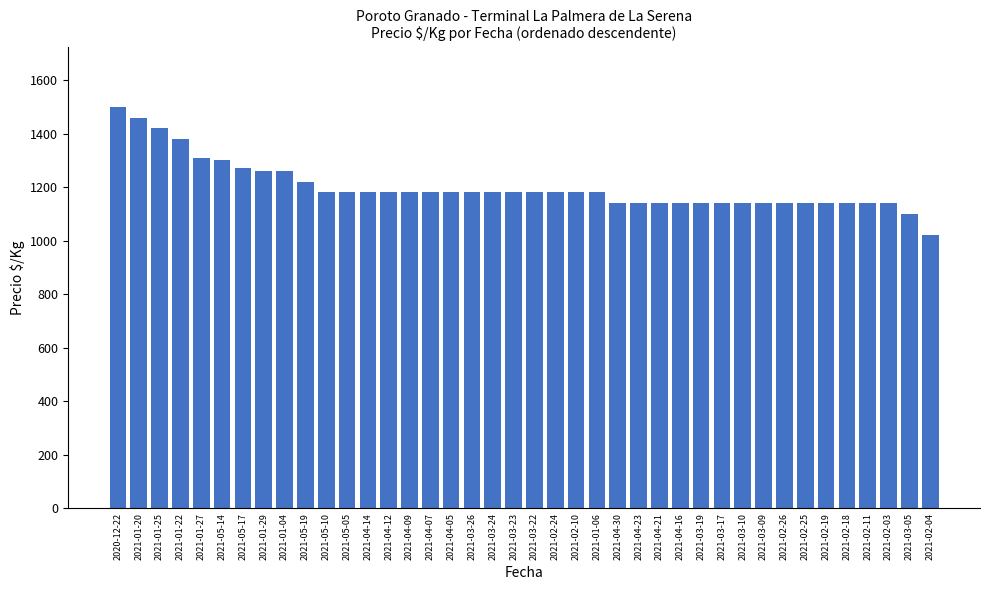

At which category does the chart reach its peak across all series?

2020-12-22